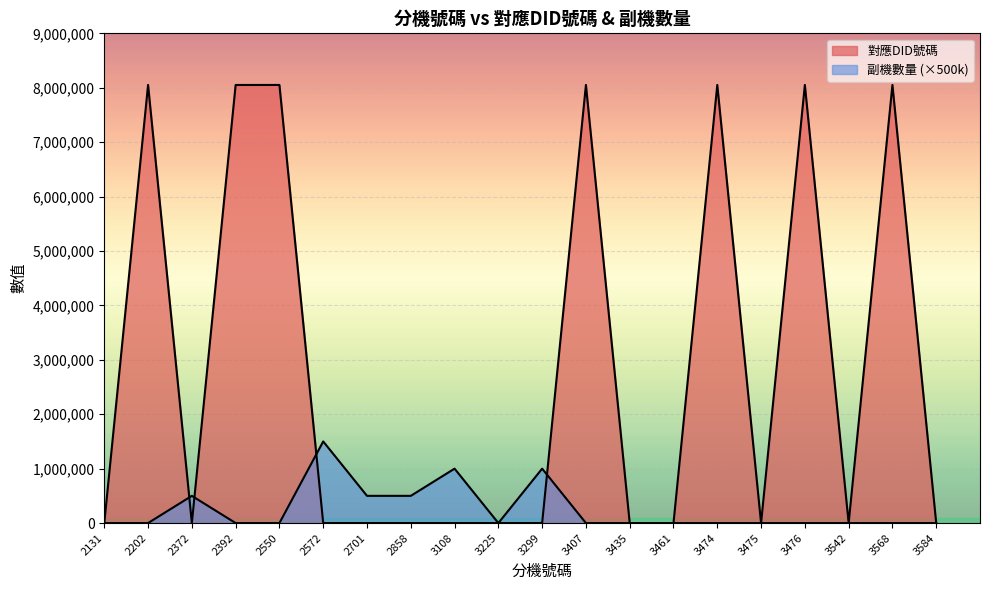

Between 3299 and 3568, which series saw the biggest shift?

對應DID號碼